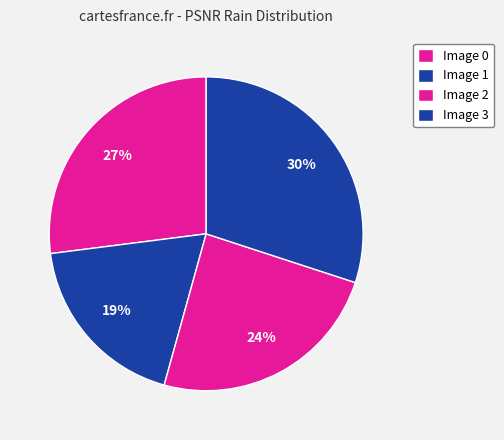

How many segments does this pie chart have?

4